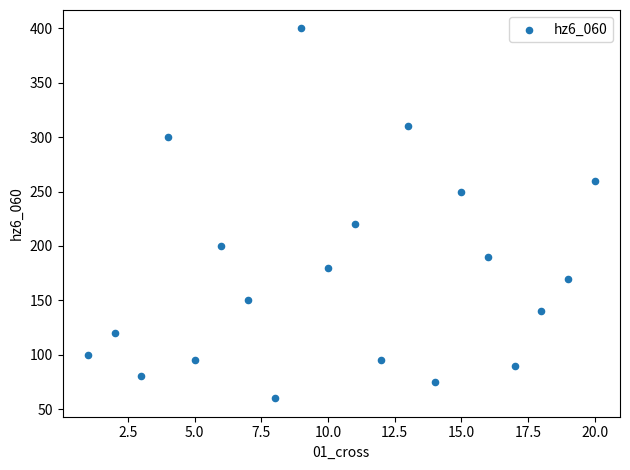

What Y value in the scatter plot is closest to 230?

220